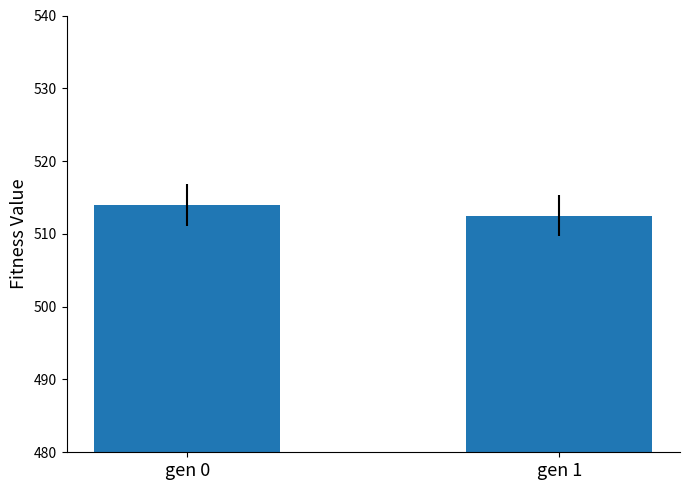

What is the value of the 1st bar from the left?

514.0